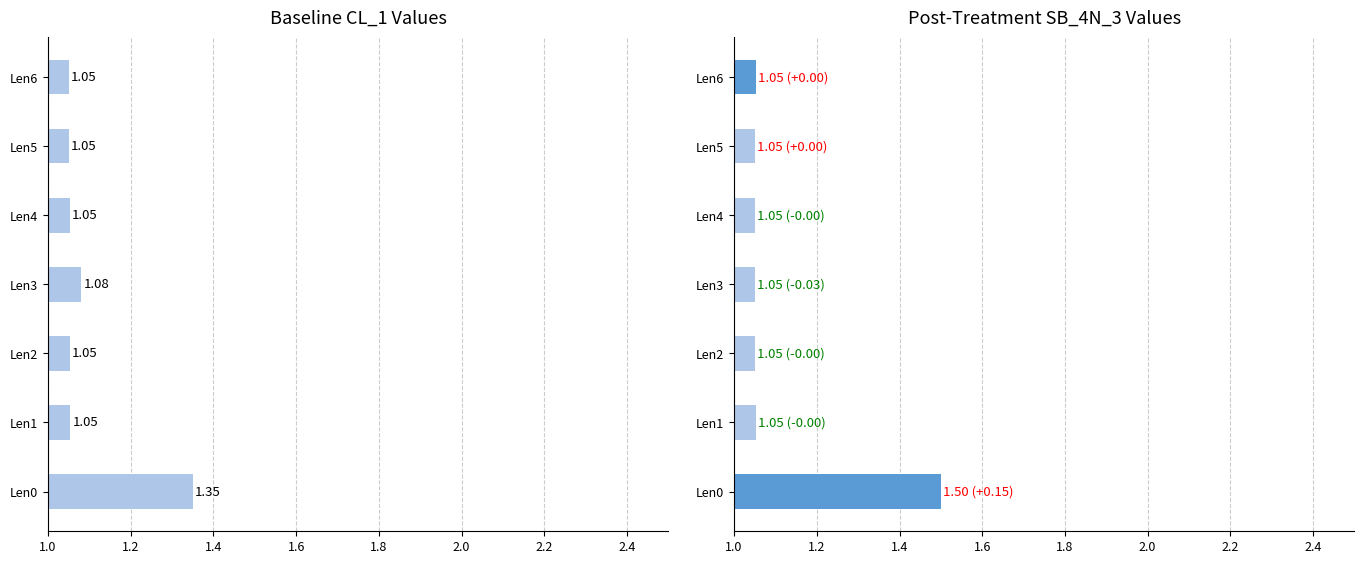

How many bars are there in each group?

2